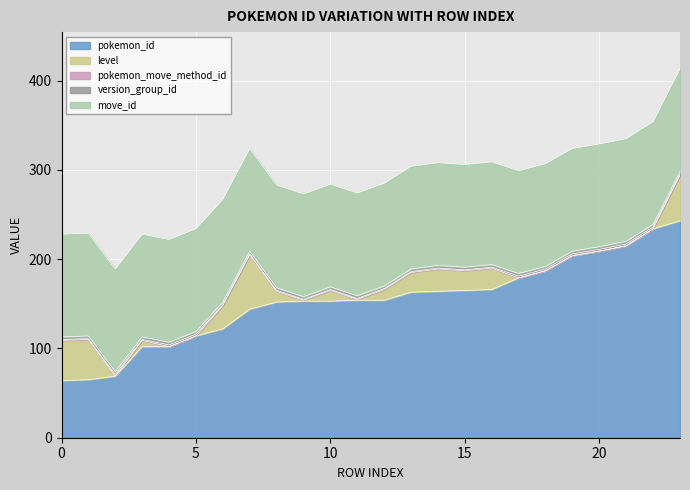

The value of pokemon_id at 15 is 109. True or false?

False